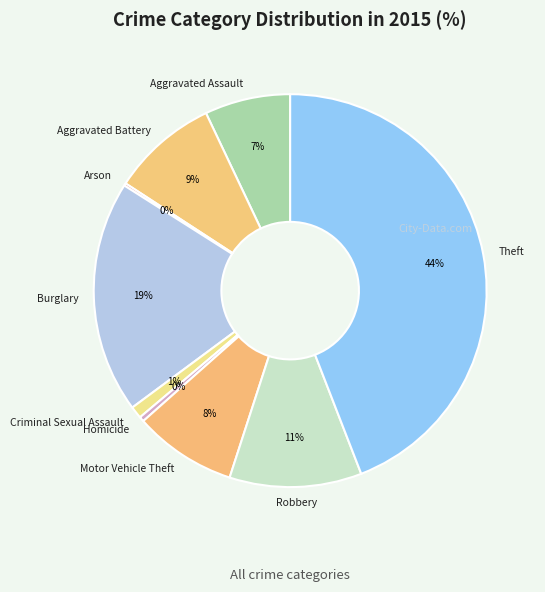

Does Aggravated Assault account for over 50% of the chart?

No